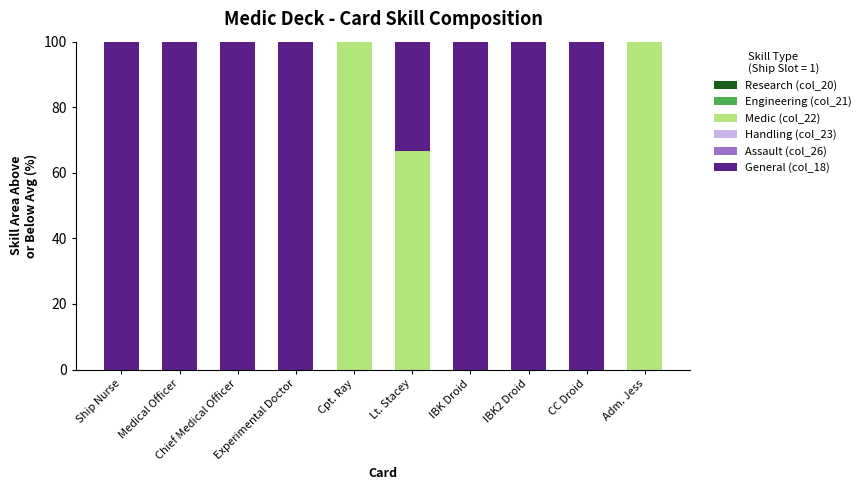

What is the total value across all series at CC Droid?

100.0